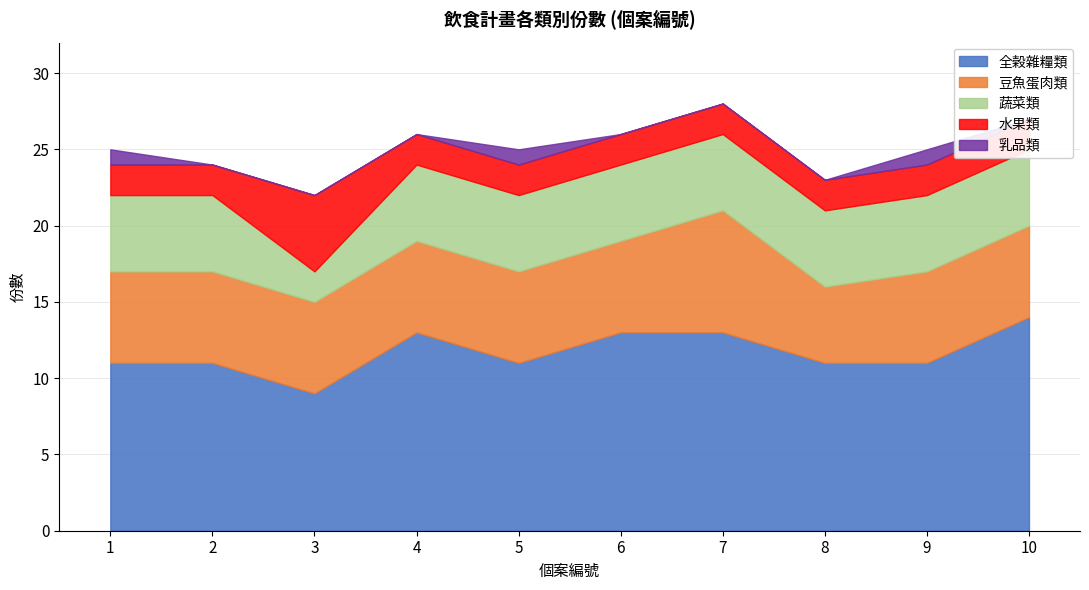

The value of 蔬菜類 at 9 is 5. True or false?

True